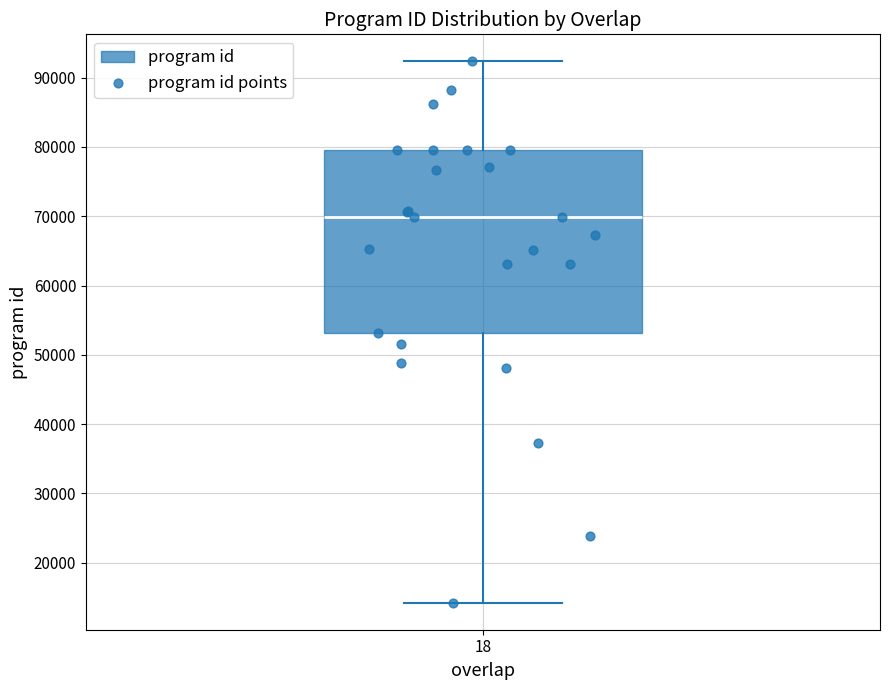

Where is the upper edge of the box at x = 18 on the y-axis? The values are not printed on the chart, so give them approximately, as read against the axis.

80000